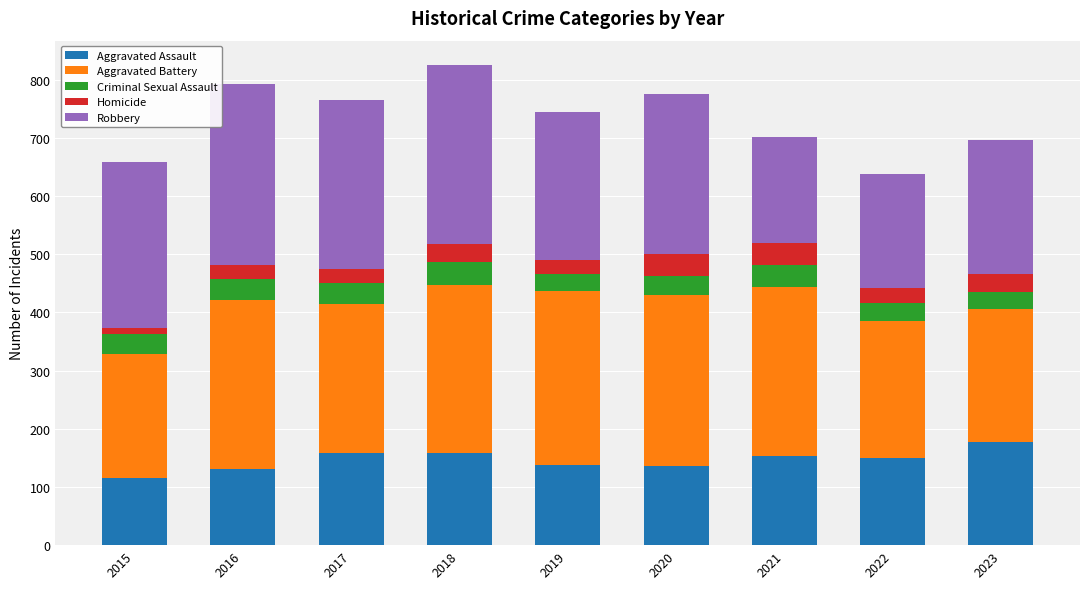

Are the bars horizontal?

No